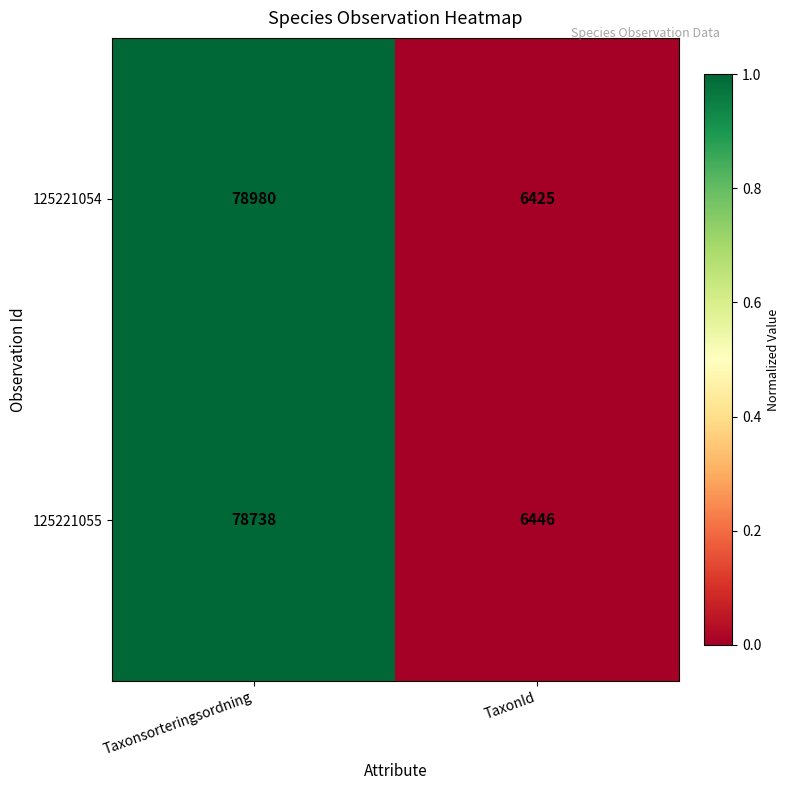

What is the total value across all series at Taxonsorteringsordning?

157718